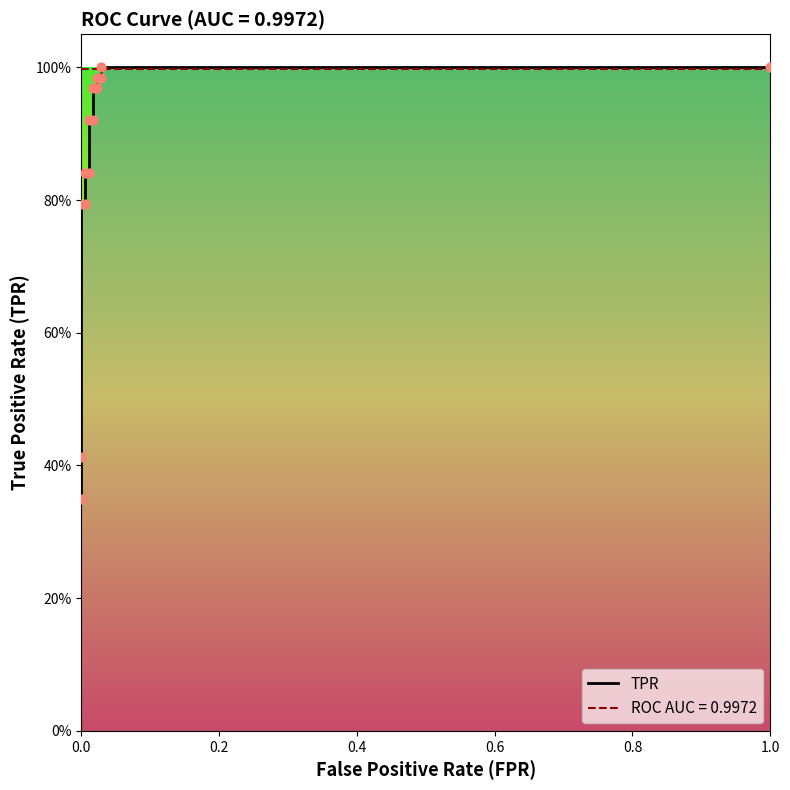

Which series contains the lowest Y value?

tpr